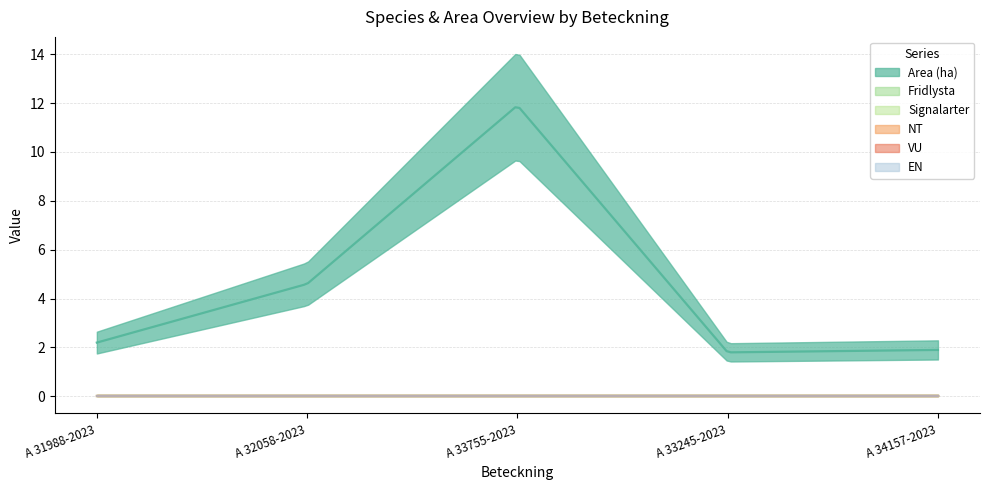

The Fridlysta series shows 0.0 at A 31988-2023. True or false?

True